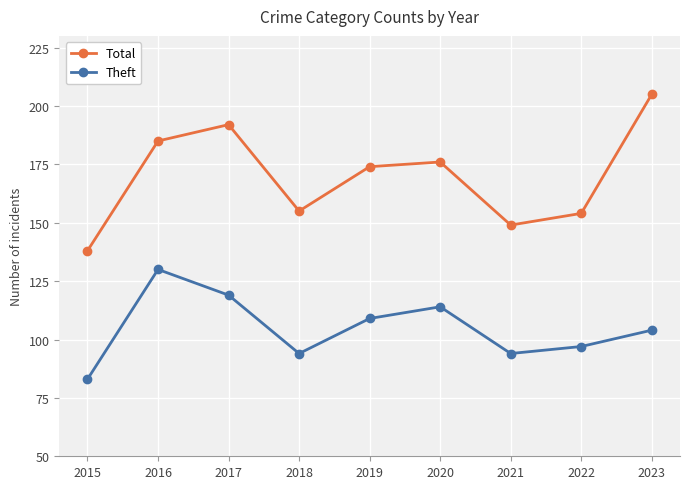

Which series changed the most between 2016 and 2022?

Theft